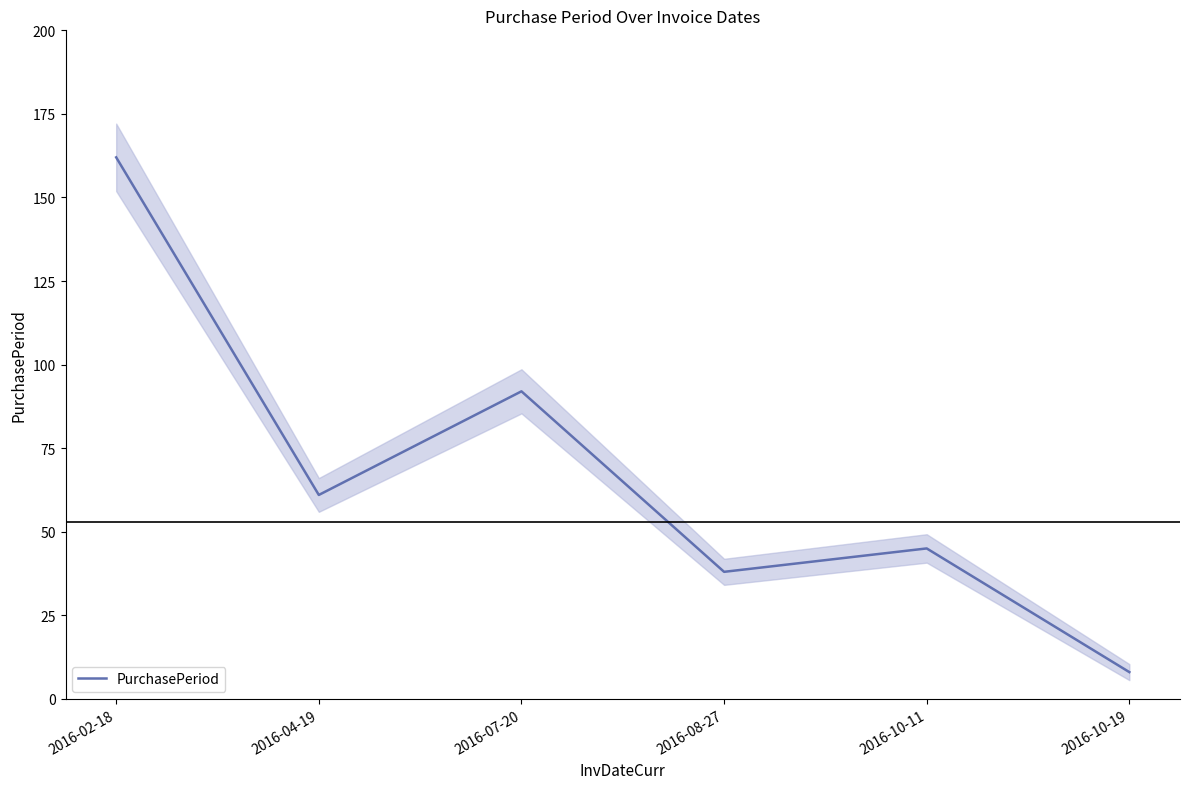

What is the difference between the values at 2016-02-18 and 2016-04-19?

101